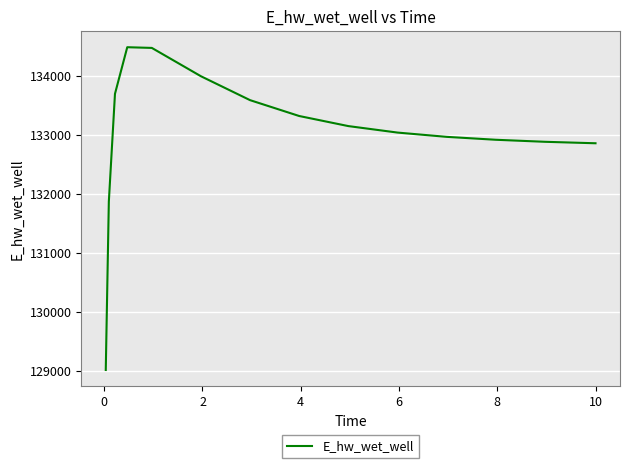

How many lines are shown in the chart?

1